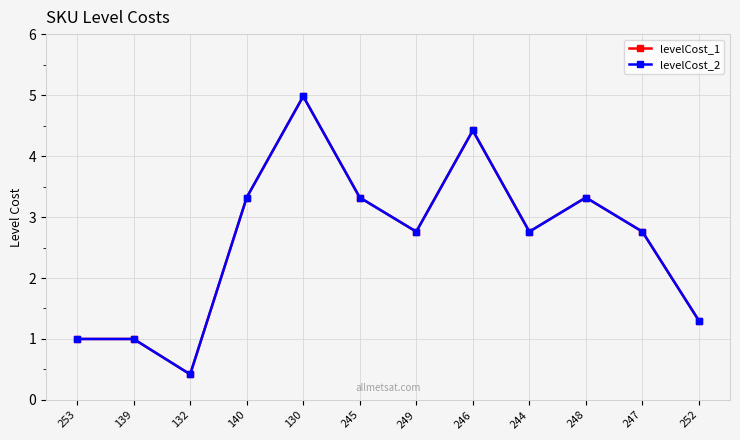

Does the chart have visible grid lines?

Yes